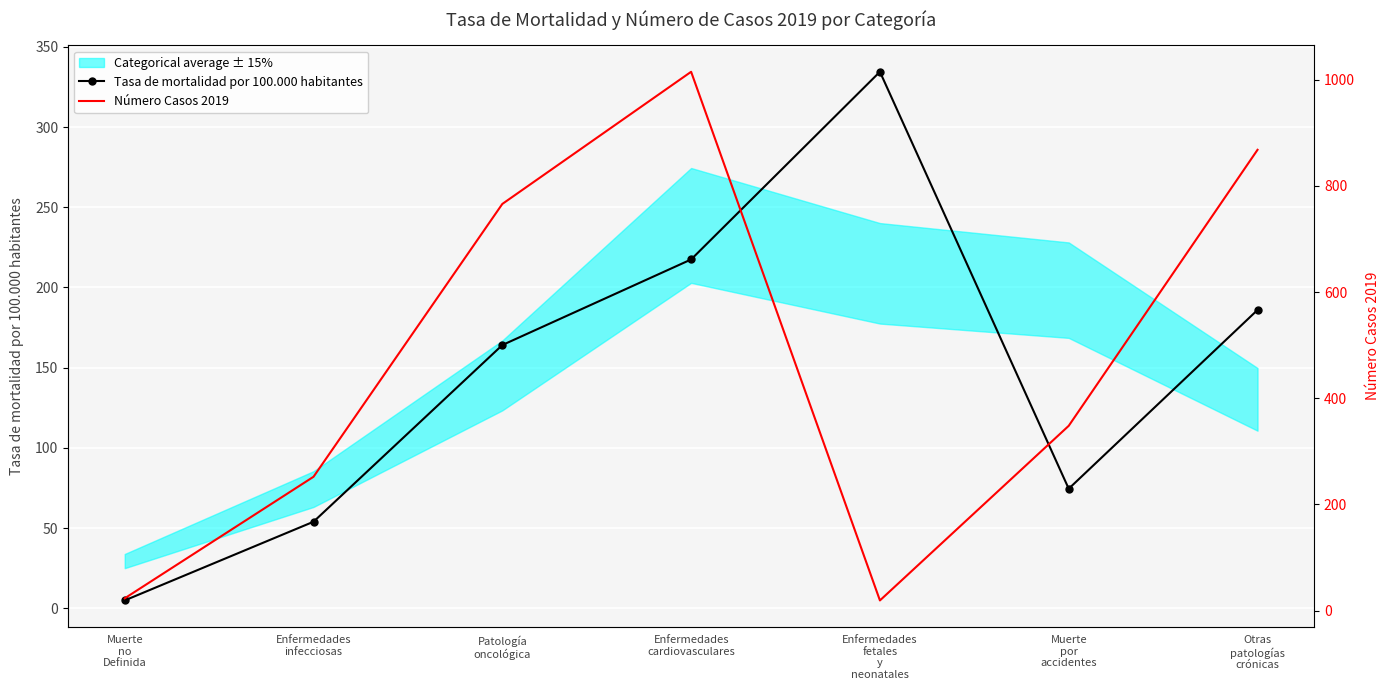

What is the sum of all Tasa de mortalidad por 100.000 habitantes values?

1035.5